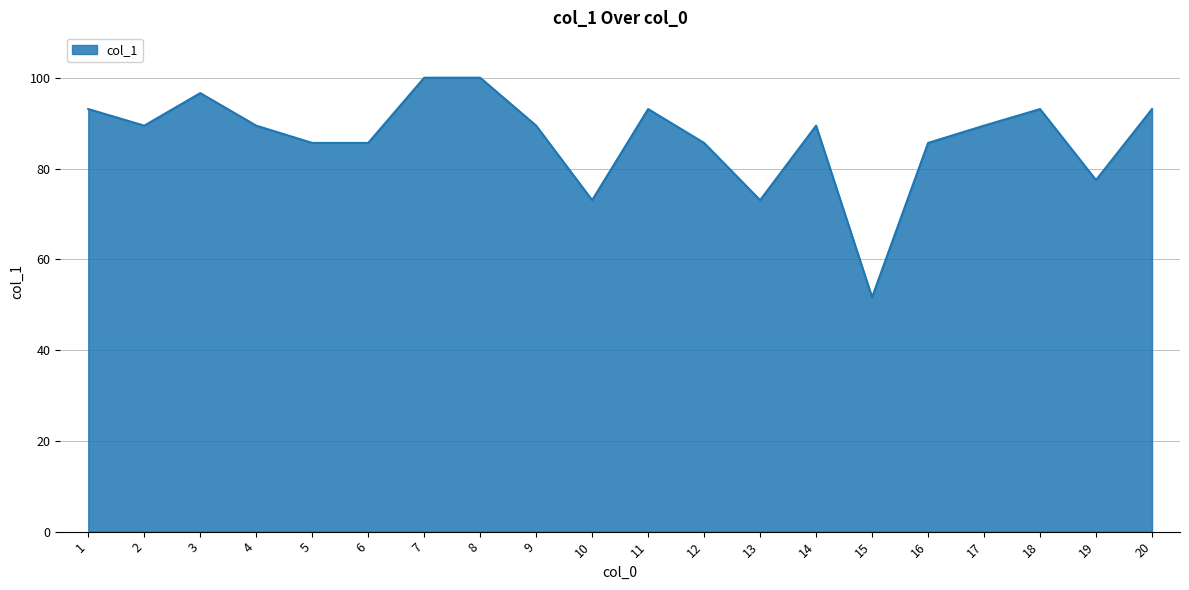

What is the greatest value displayed?

100.0